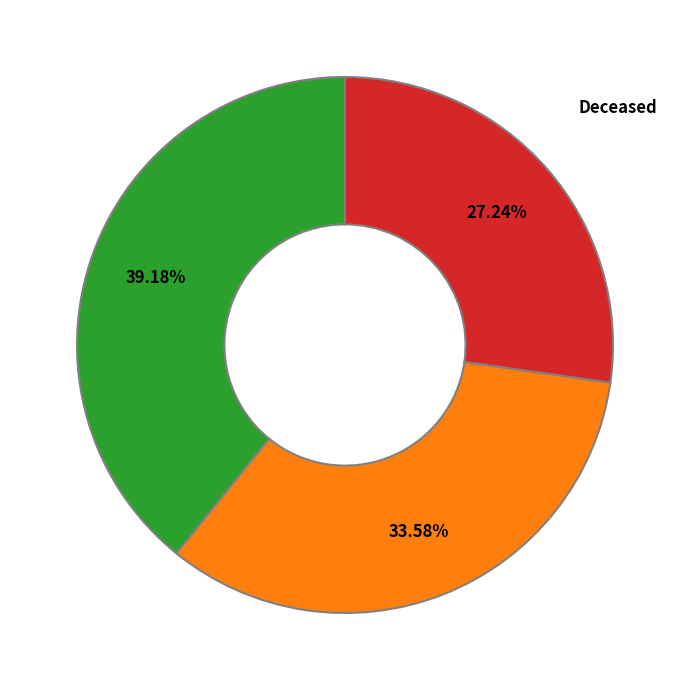

Is there a majority slice in this chart?

No